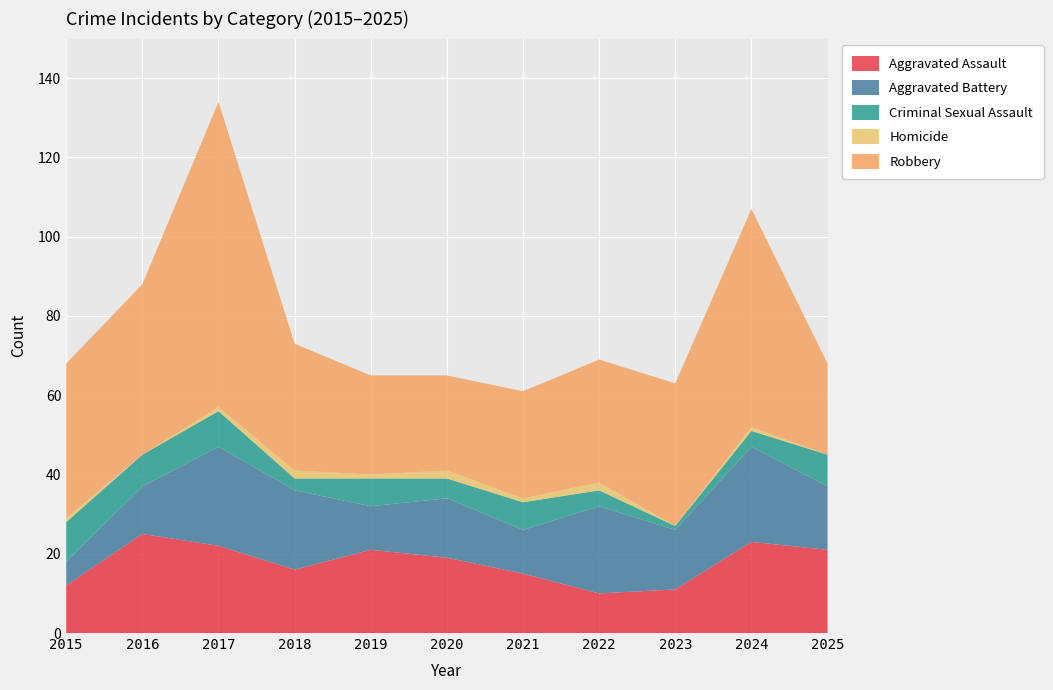

Reading left to right, extract all data points from this chart.

Aggravated Assault: 12	25	22	16	21	19	15	10	11	23	21
Aggravated Battery: 6	12	25	20	11	15	11	22	15	24	16
Criminal Sexual Assault: 10	8	9	3	7	5	7	4	1	4	8
Homicide: 1	0	1	2	1	2	1	2	0	1	0
Robbery: 39	43	77	32	25	24	27	31	36	55	23